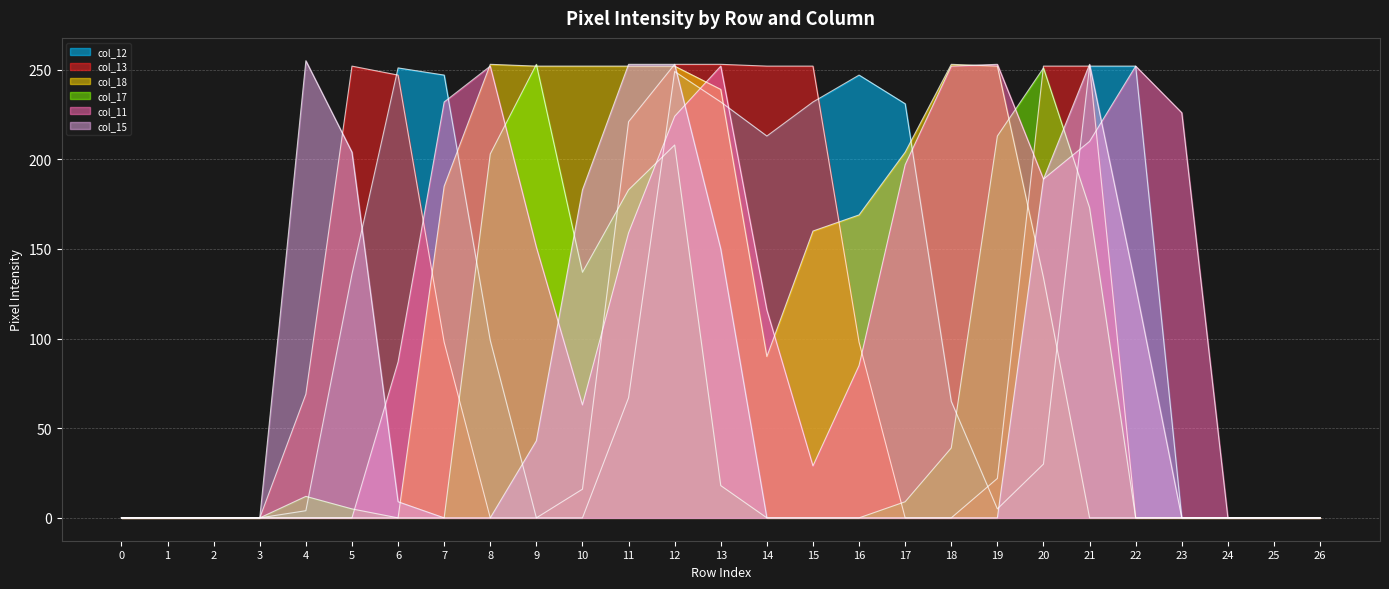

At 11, list the series in order from largest to smallest.

col_15, col_18, col_13, col_17, col_11, col_12